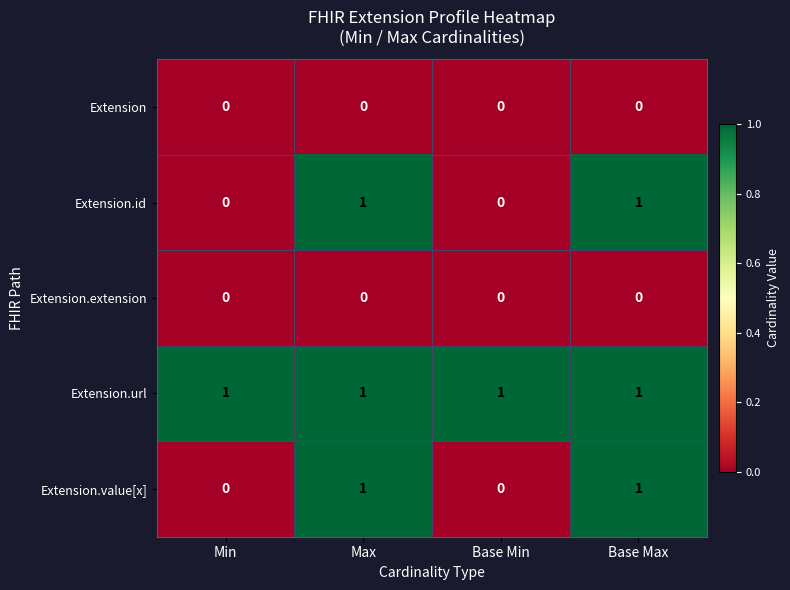

Which series has the largest total across all categories?

Extension.url